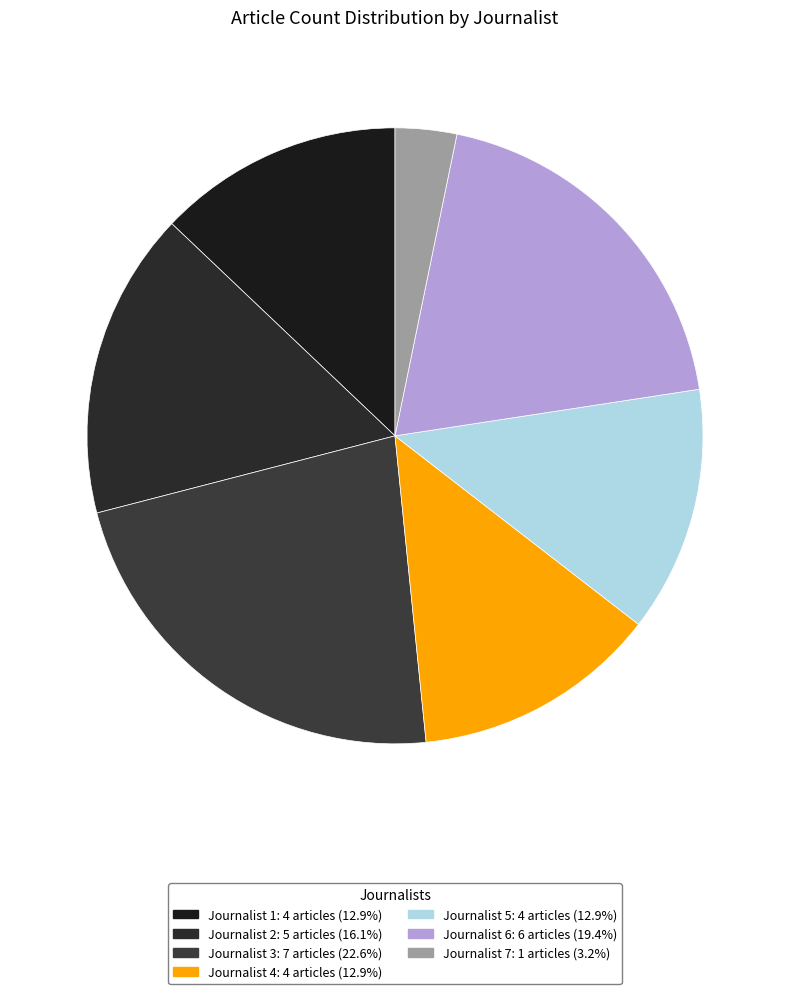

How many slices are in this pie chart?

7